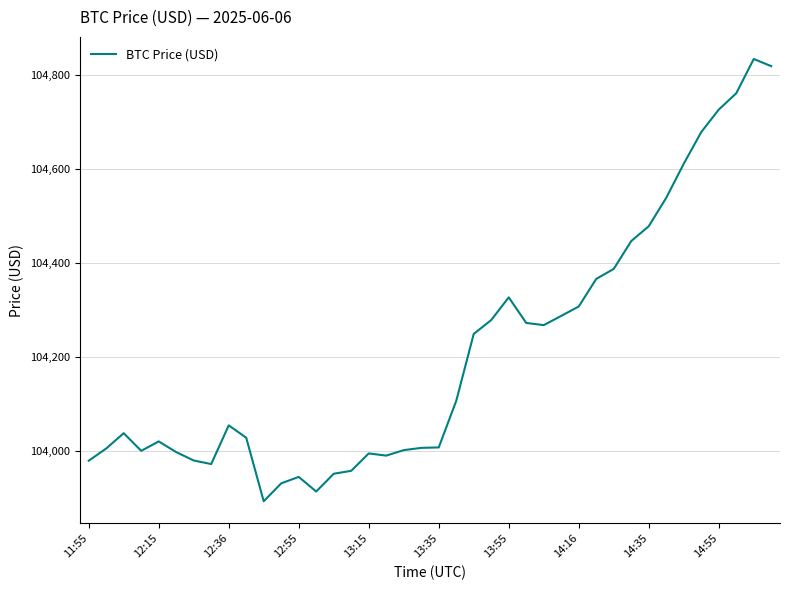

What is the difference between the maximum and minimum values?

942.7